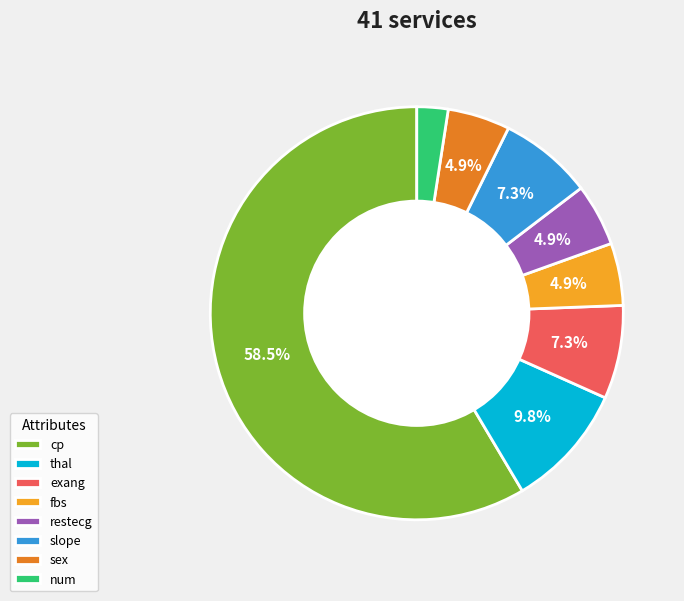

What is the ratio of the value at thal to the value at slope?

1.3